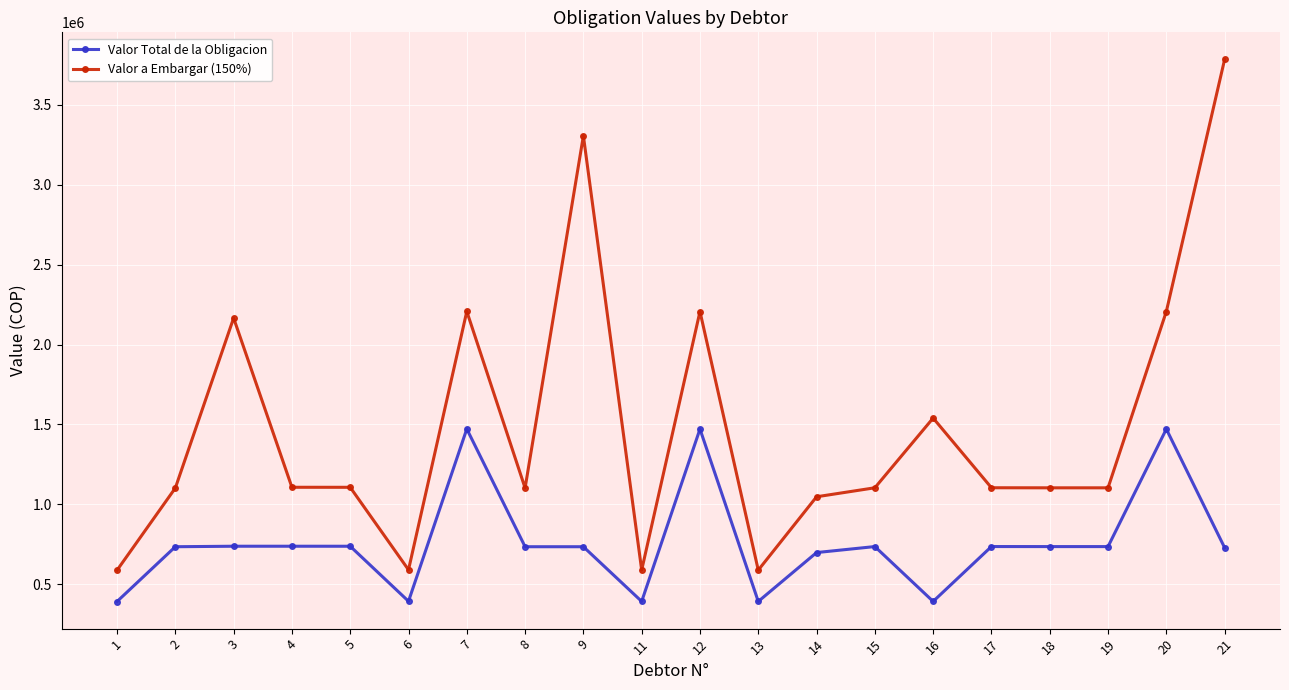

Rank the series by their maximum value, from highest to lowest.

Valor a Embargar (150%), Valor Total de la Obligacion